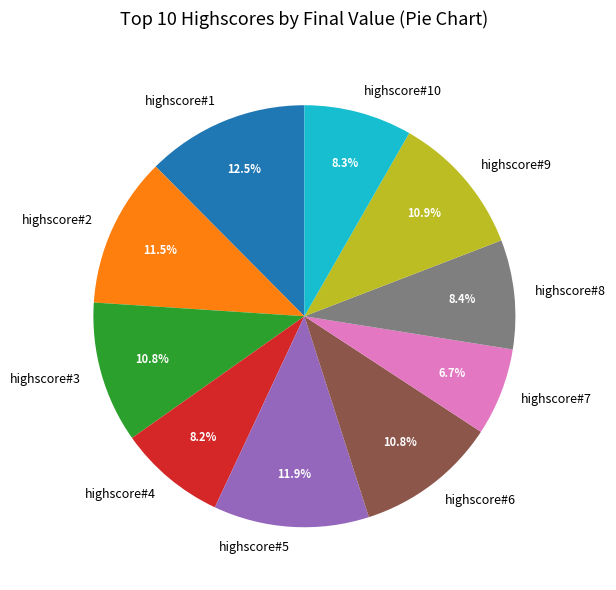

What portion of the pie excludes highscore#1?

87.5%